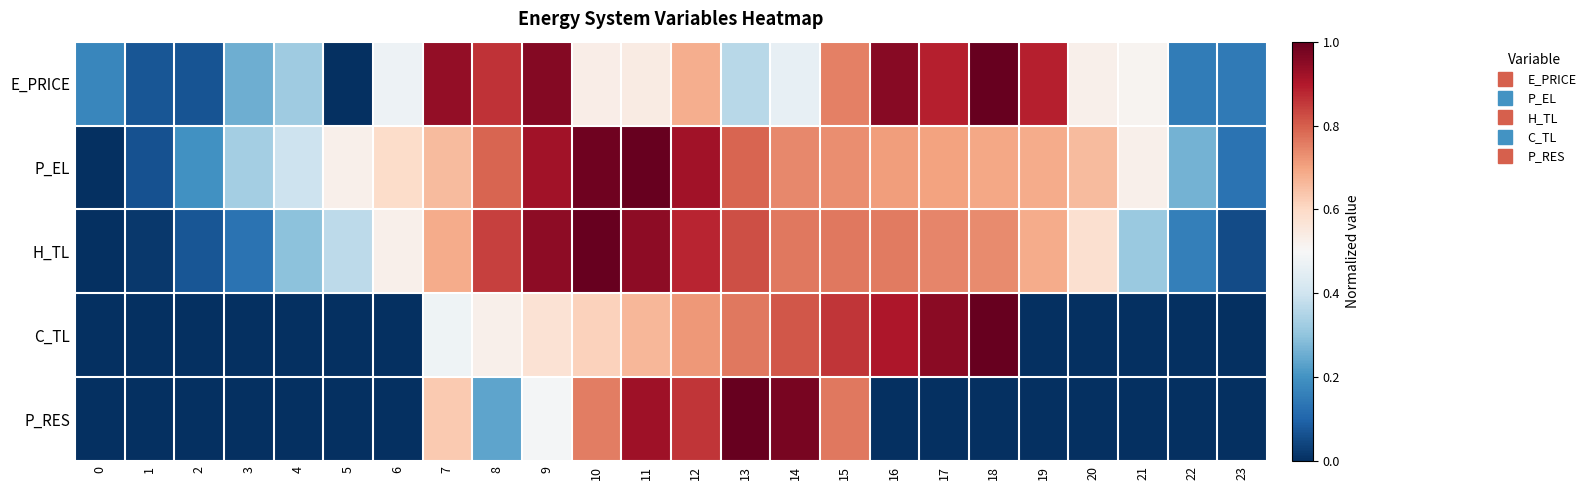

Reading left to right, transcribe all the data shown in this chart.

E_PRICE: 0=0.2	1=0.1	2=0.1	3=0.3	4=0.3	5=0.0	6=0.5	7=0.9	8=0.9	9=1.0	10=0.5	11=0.5	12=0.7	13=0.4	14=0.5	15=0.8	16=1.0	17=0.9	18=1.0	19=0.9	20=0.5	21=0.5	22=0.2	23=0.1
P_EL: 0=0.0	1=0.1	2=0.2	3=0.3	4=0.4	5=0.5	6=0.6	7=0.7	8=0.8	9=0.9	10=1.0	11=1.0	12=0.9	13=0.8	14=0.7	15=0.7	16=0.7	17=0.7	18=0.7	19=0.7	20=0.7	21=0.5	22=0.3	23=0.1
H_TL: 0=0.0	1=0.0	2=0.1	3=0.1	4=0.3	5=0.4	6=0.5	7=0.7	8=0.8	9=0.9	10=1.0	11=0.9	12=0.9	13=0.8	14=0.8	15=0.8	16=0.8	17=0.7	18=0.7	19=0.7	20=0.6	21=0.3	22=0.2	23=0.1
C_TL: 0=0.0	1=0.0	2=0.0	3=0.0	4=0.0	5=0.0	6=0.0	7=0.5	8=0.5	9=0.6	10=0.6	11=0.7	12=0.7	13=0.8	14=0.8	15=0.9	16=0.9	17=1.0	18=1.0	19=0.0	20=0.0	21=0.0	22=0.0	23=0.0
P_RES: 0=0.0	1=0.0	2=0.0	3=0.0	4=0.0	5=0.0	6=0.0	7=0.6	8=0.2	9=0.5	10=0.8	11=0.9	12=0.9	13=1.0	14=1.0	15=0.8	16=0.0	17=0.0	18=0.0	19=0.0	20=0.0	21=0.0	22=0.0	23=0.0